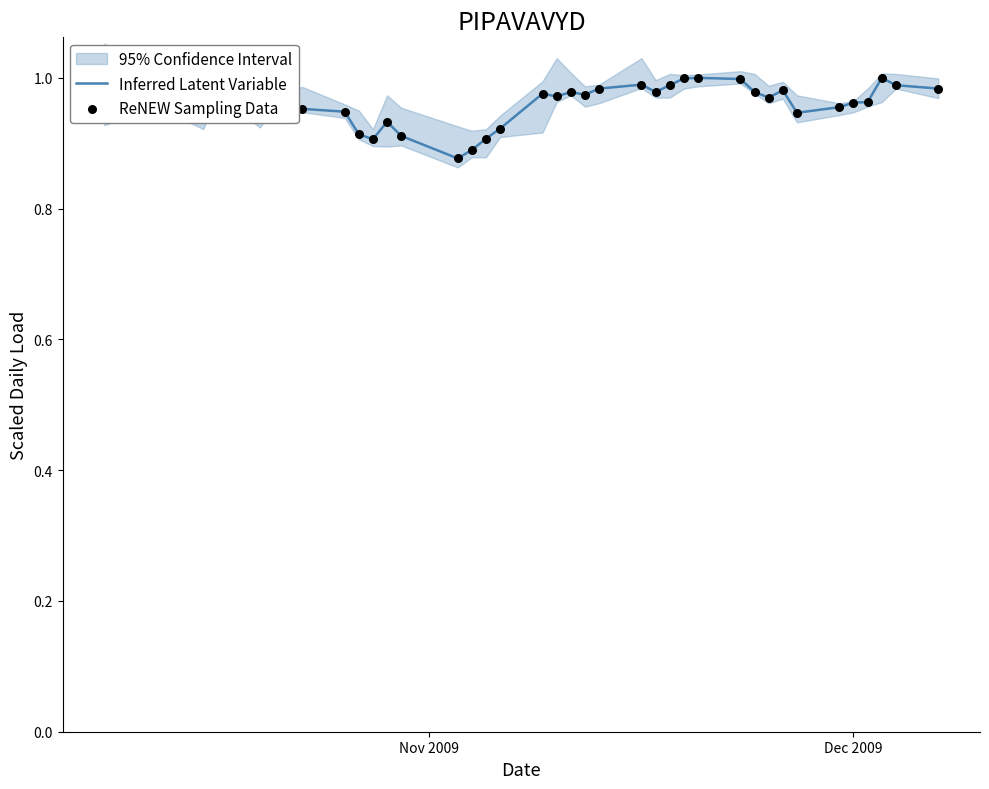

Which series has the largest total across all categories?

Inferred Latent Variable